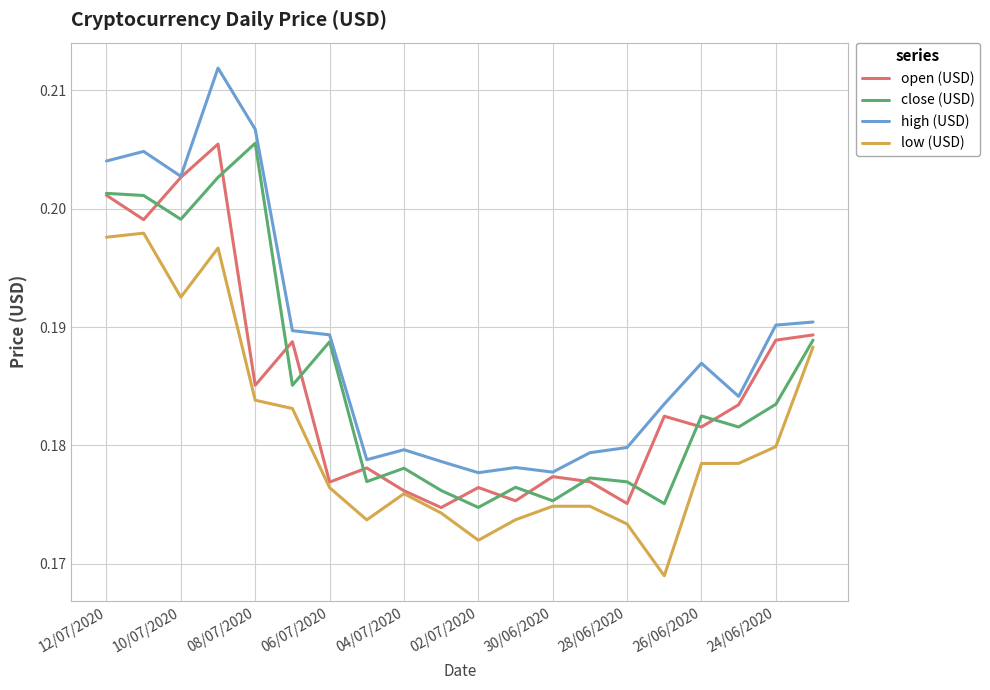

True or false: high (USD) and low (USD) cross at least once.

False